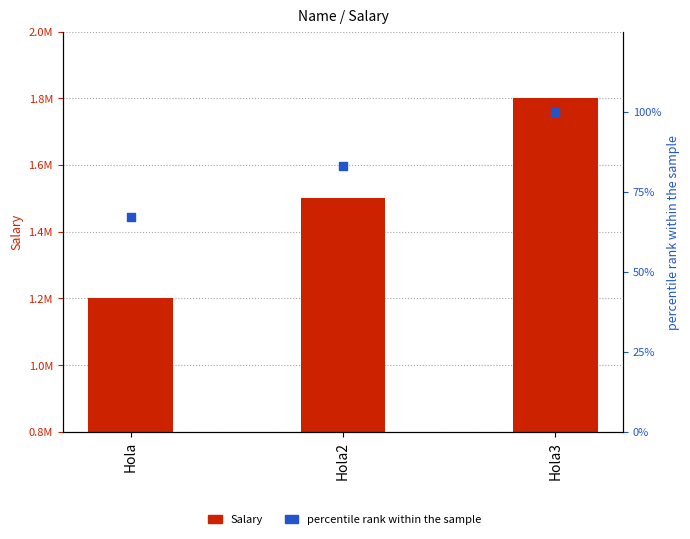

Which series has the largest total across all categories?

Salary